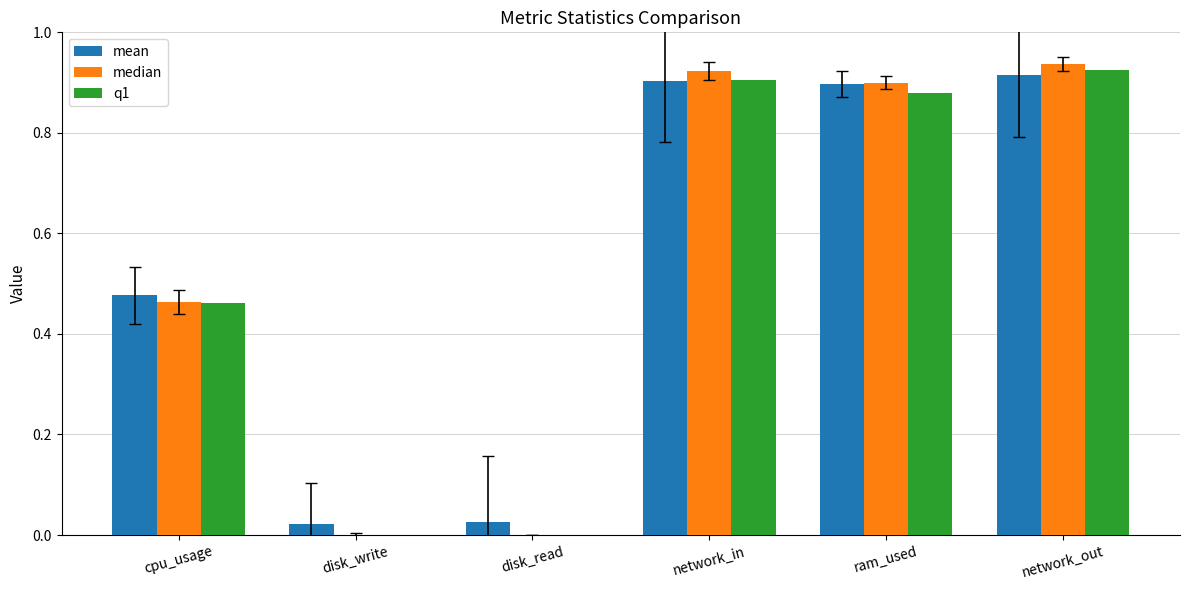

What is the sum of all median values?

3.2